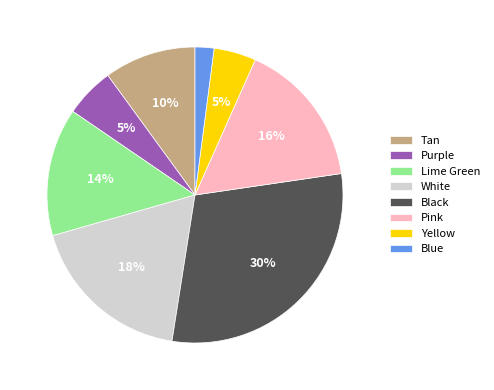

To the nearest percent, what is the difference between the White and Pink slice percentages?

2%